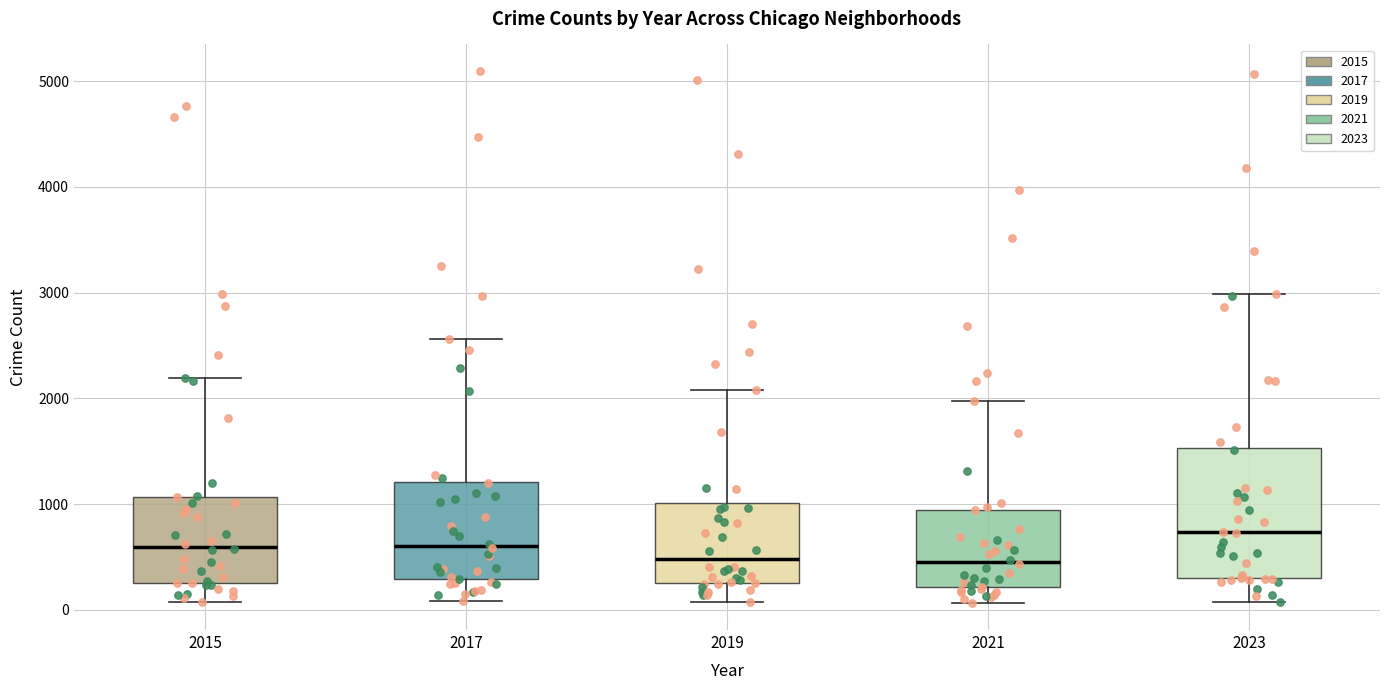

Reading left to right, transcribe this box plot: for each box, give where its median line is, the range the box spans, and where its two whiskers end, as read against the y-axis. The values are not printed on the chart, so give them approximately, as read against the axis.

2015: median 600, box 300 to 1100, whiskers 100 to 2200
2017: median 600, box 300 to 1200, whiskers 100 to 2600
2019: median 500, box 300 to 1000, whiskers 100 to 2100
2021: median 500, box 200 to 900, whiskers 100 to 2000
2023: median 700, box 300 to 1500, whiskers 100 to 3000